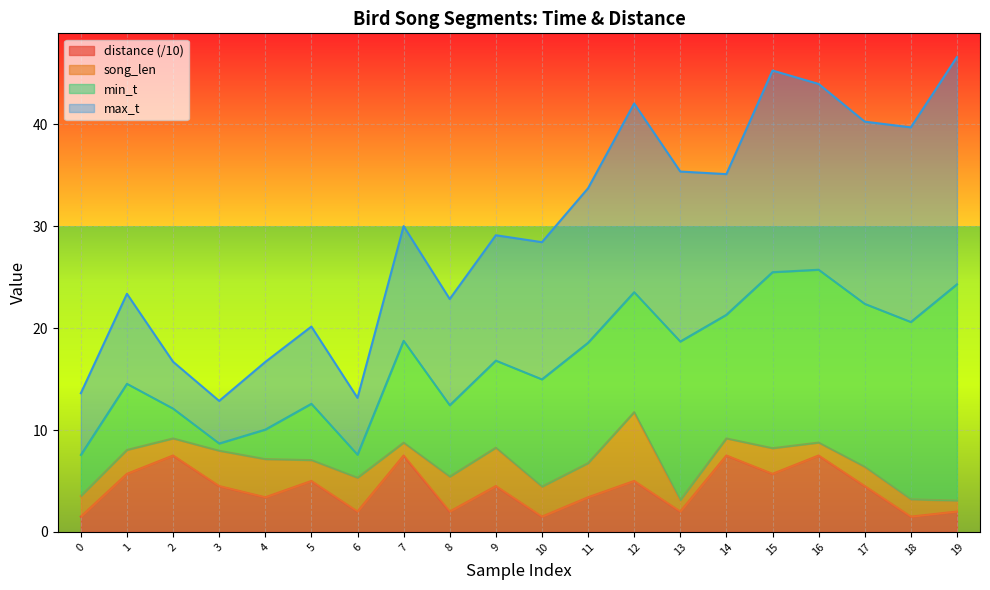

How many lines are shown in the chart?

4